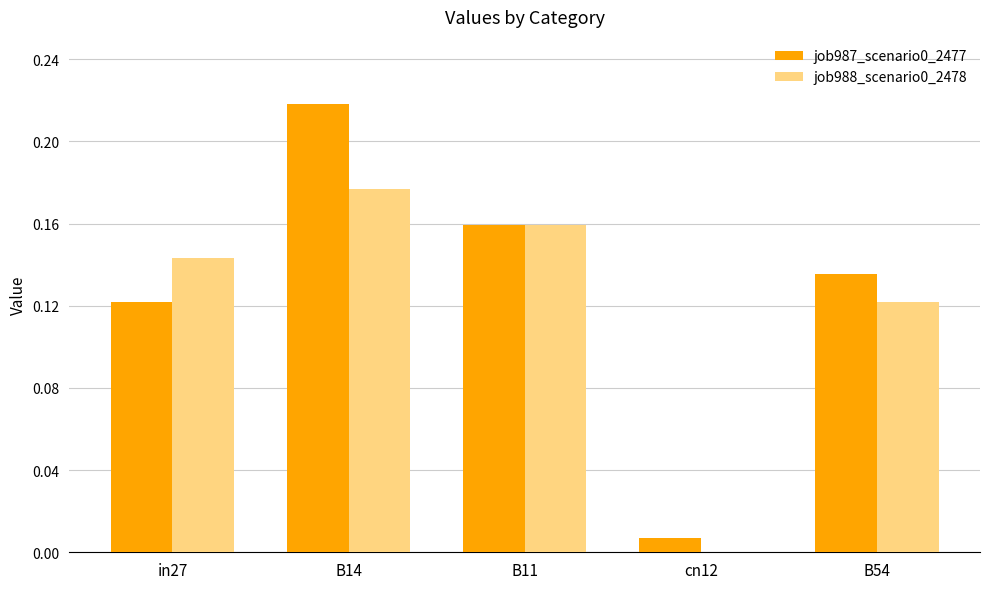

Which category has the lowest value in the job987_scenario0_2477 series?

cn12